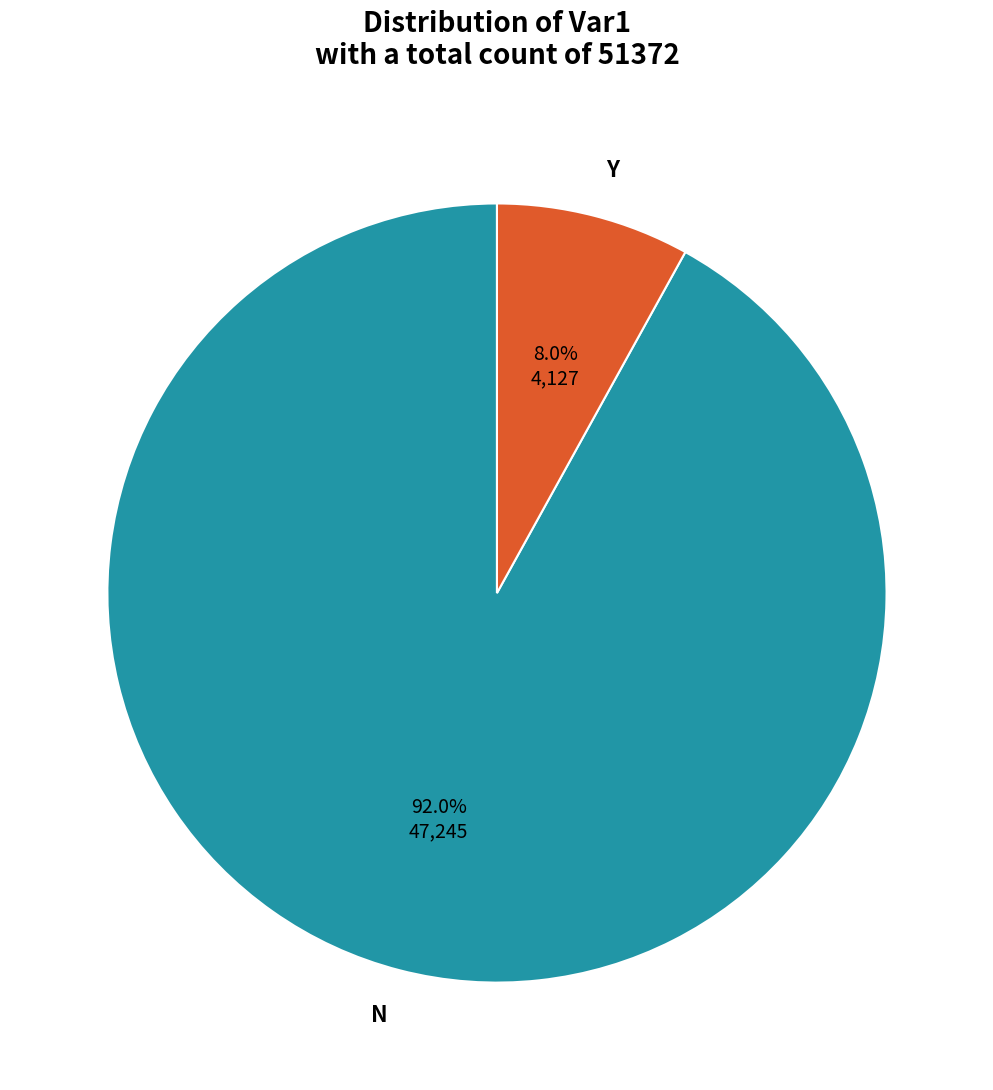

How many segments does this pie chart have?

2